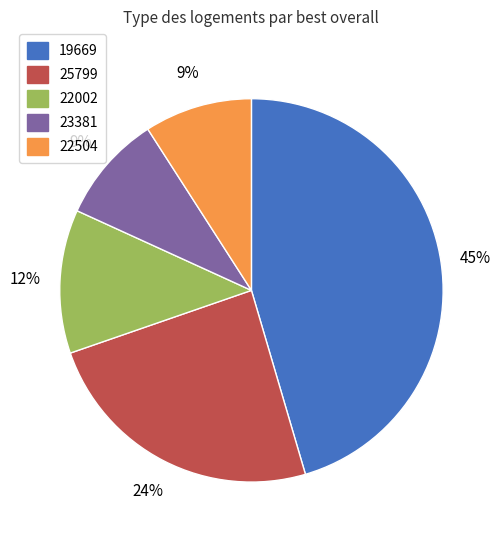

Is it true that 22002 is 12% of the pie?

True